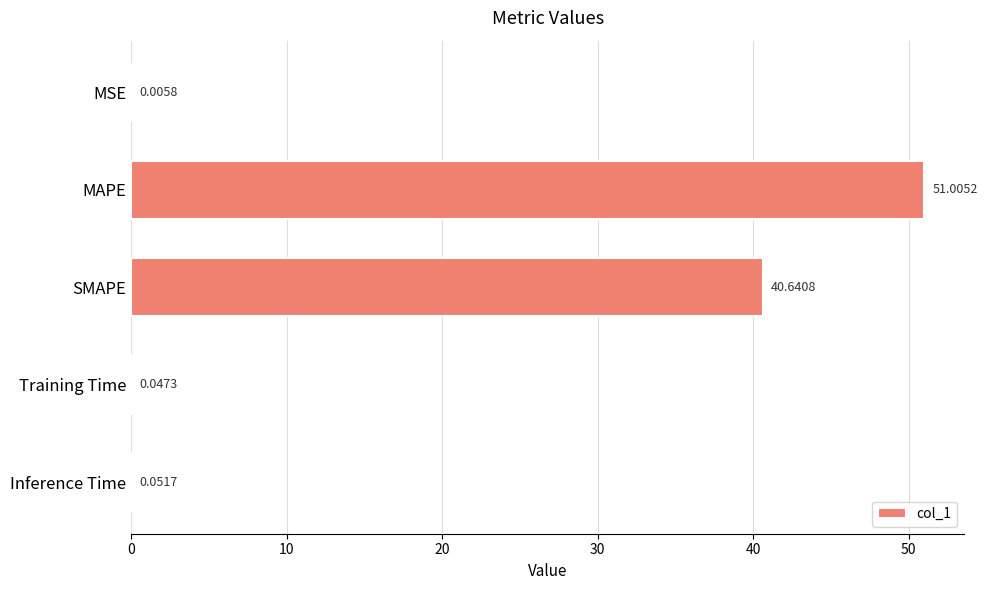

What is the sum of all values?

91.8